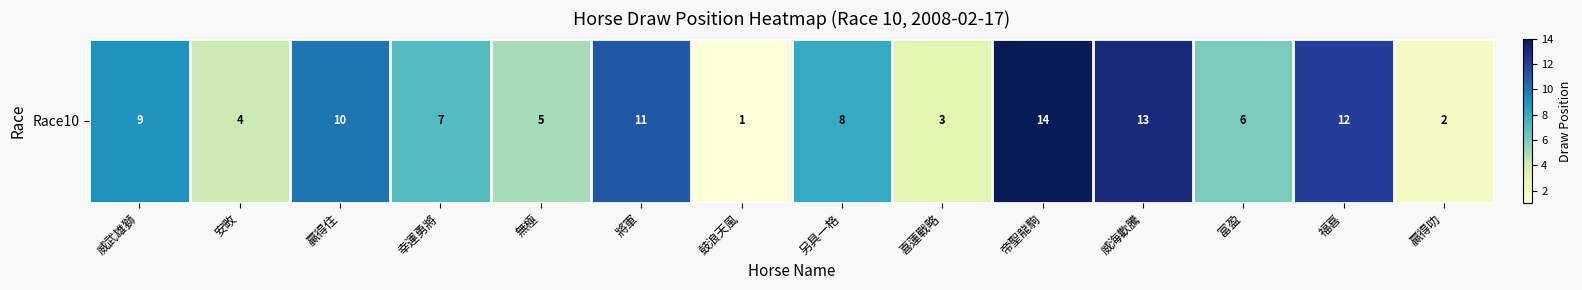

List the labels in order of value, largest first.

帝聖龍駒, 威海歡騰, 福喜, 將軍, 贏得住, 威武雄獅, 另具一格, 幸運勇將, 富盈, 無極, 安畋, 喜蓮戰略, 贏得叻, 鼓浪天風